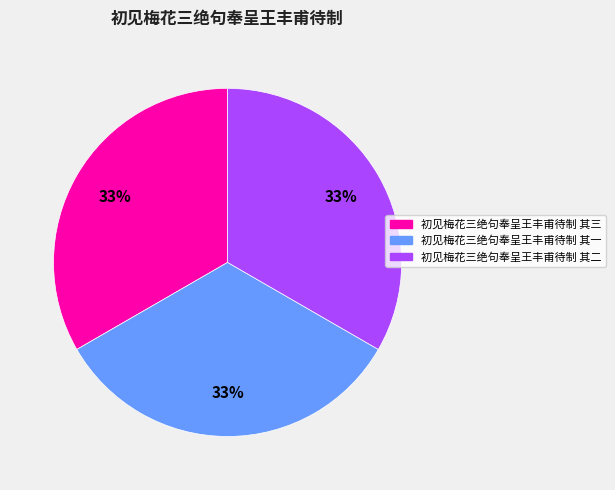

Approximately how many times larger is the value at 初见梅花三绝句奉呈王丰甫待制 其二 compared to 初见梅花三绝句奉呈王丰甫待制 其一?

1.0